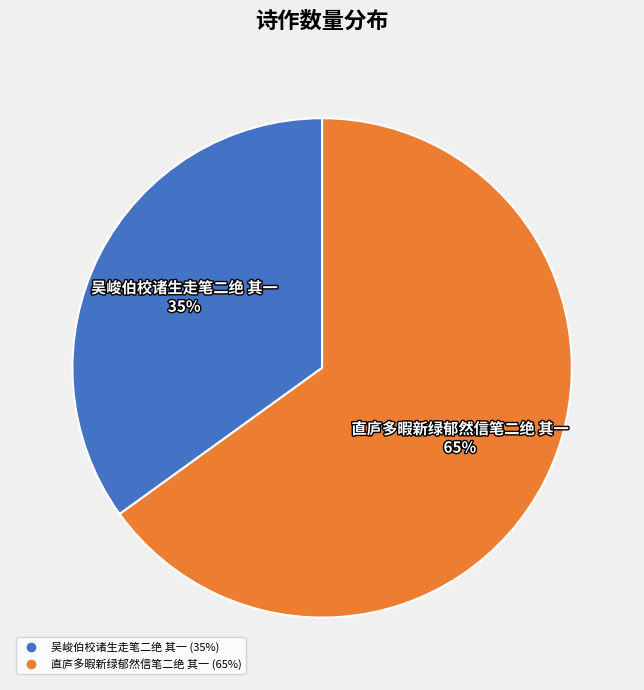

How many slices are in this pie chart?

2